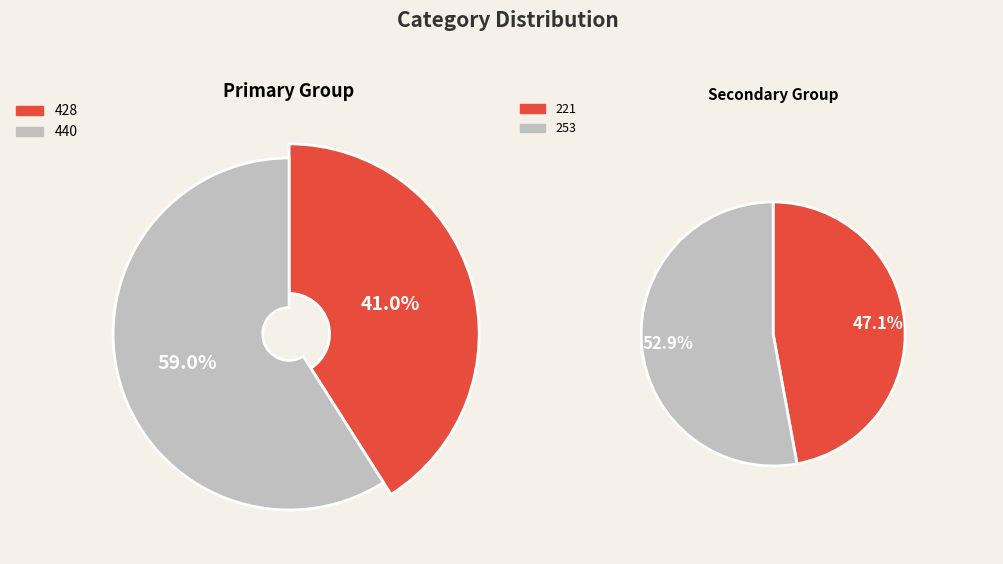

Does 221 represent more than half of the total?

No